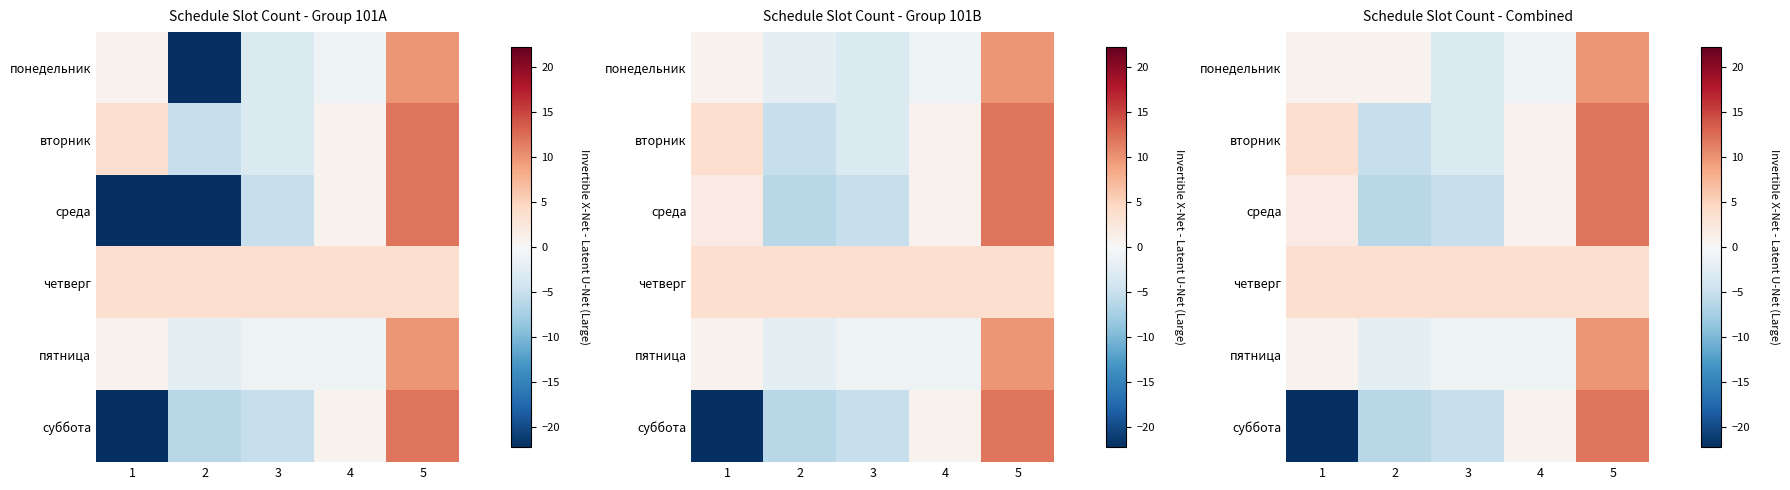

How many data points does each series have?

5